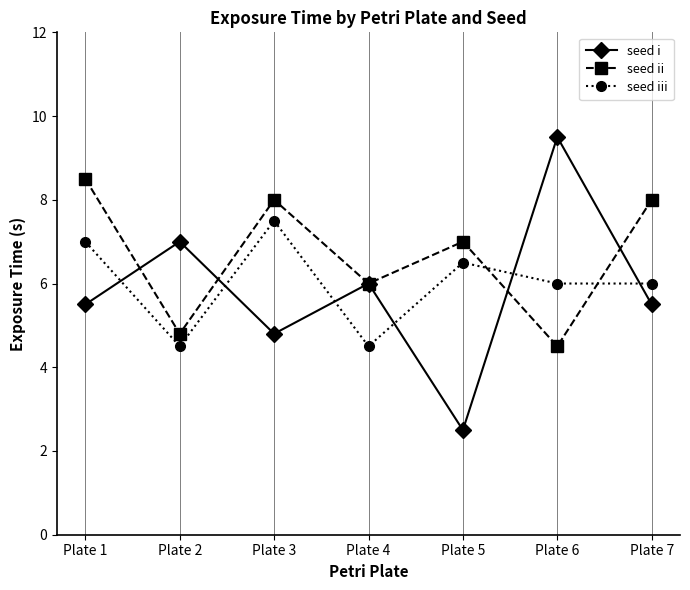

Which series has the widest spread of values?

seed i